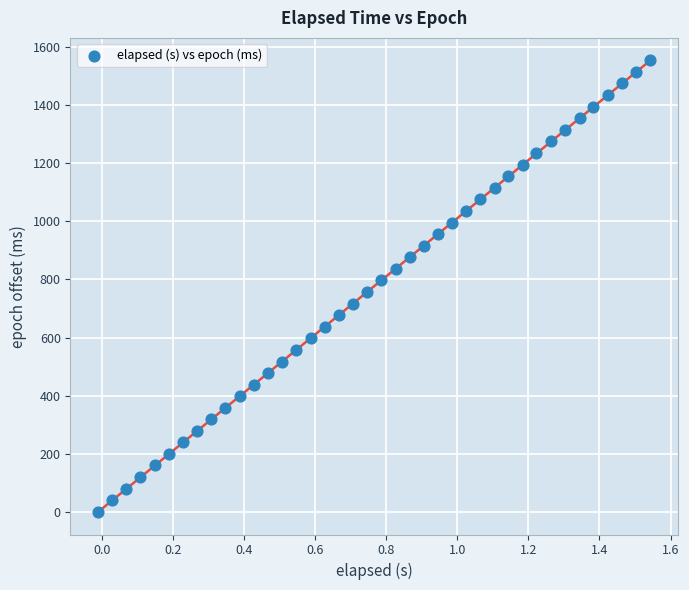

What is the range of Y values (max minus min)?

1553